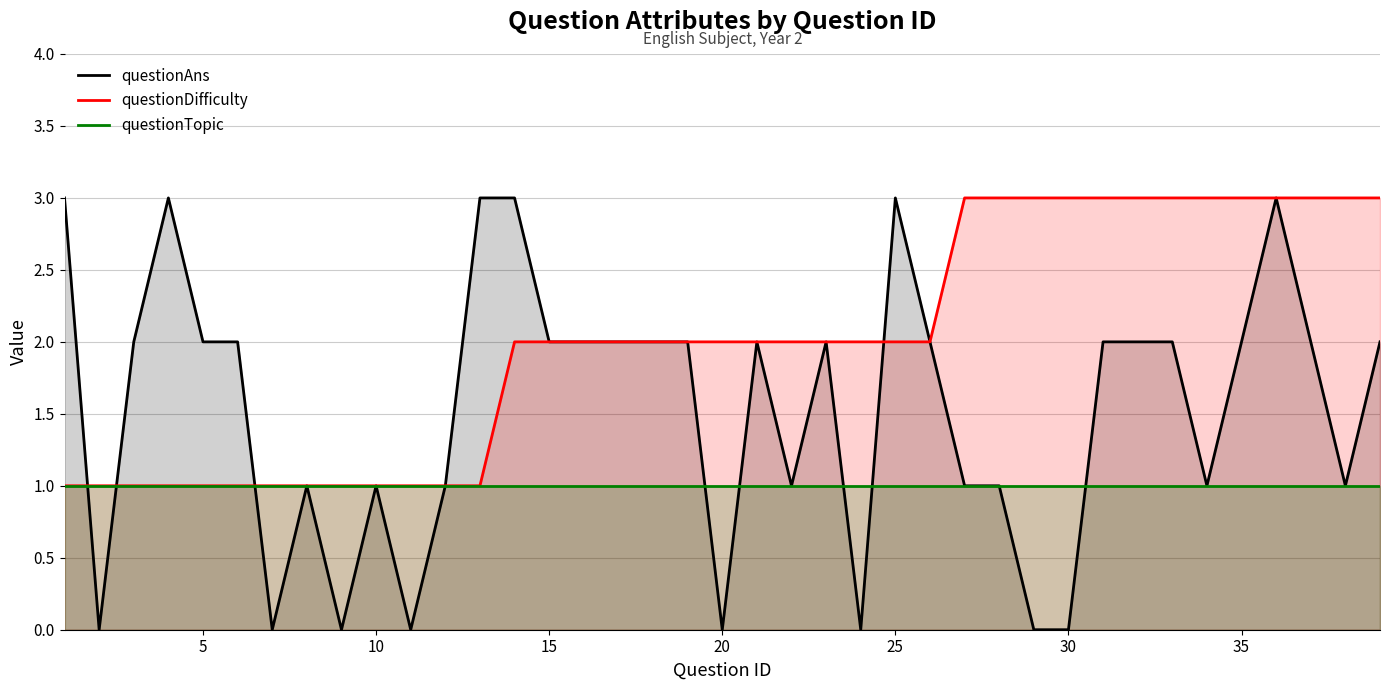

What is the lowest value of the questionDifficulty series?

1